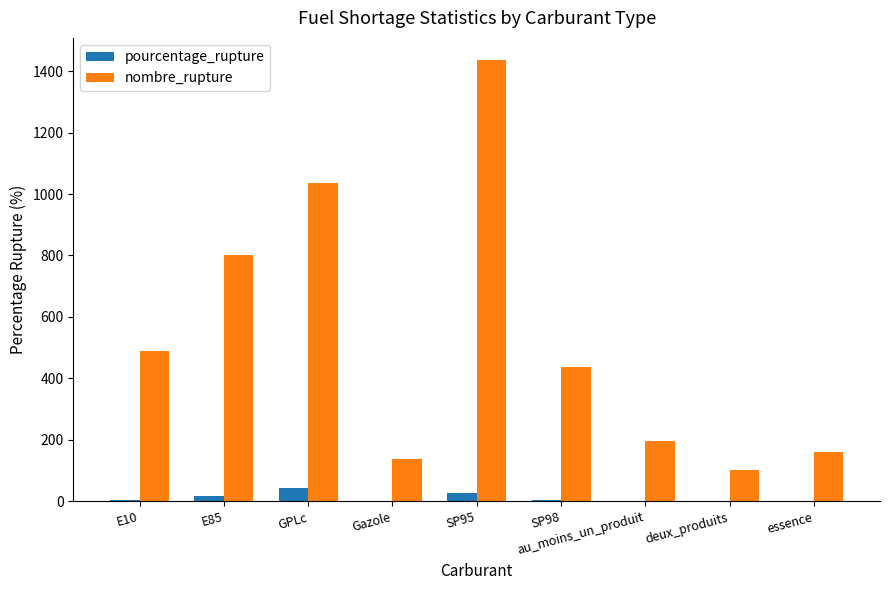

Which series has the largest total across all categories?

nombre_rupture